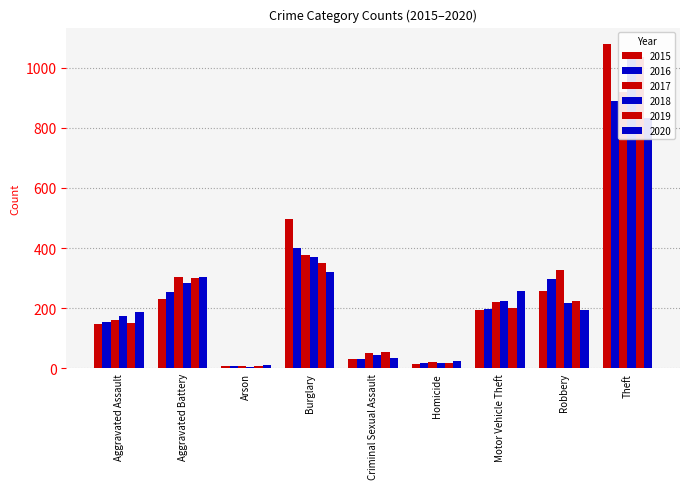

What is the difference between the maximum and second lowest values in the 2018 series?

1024